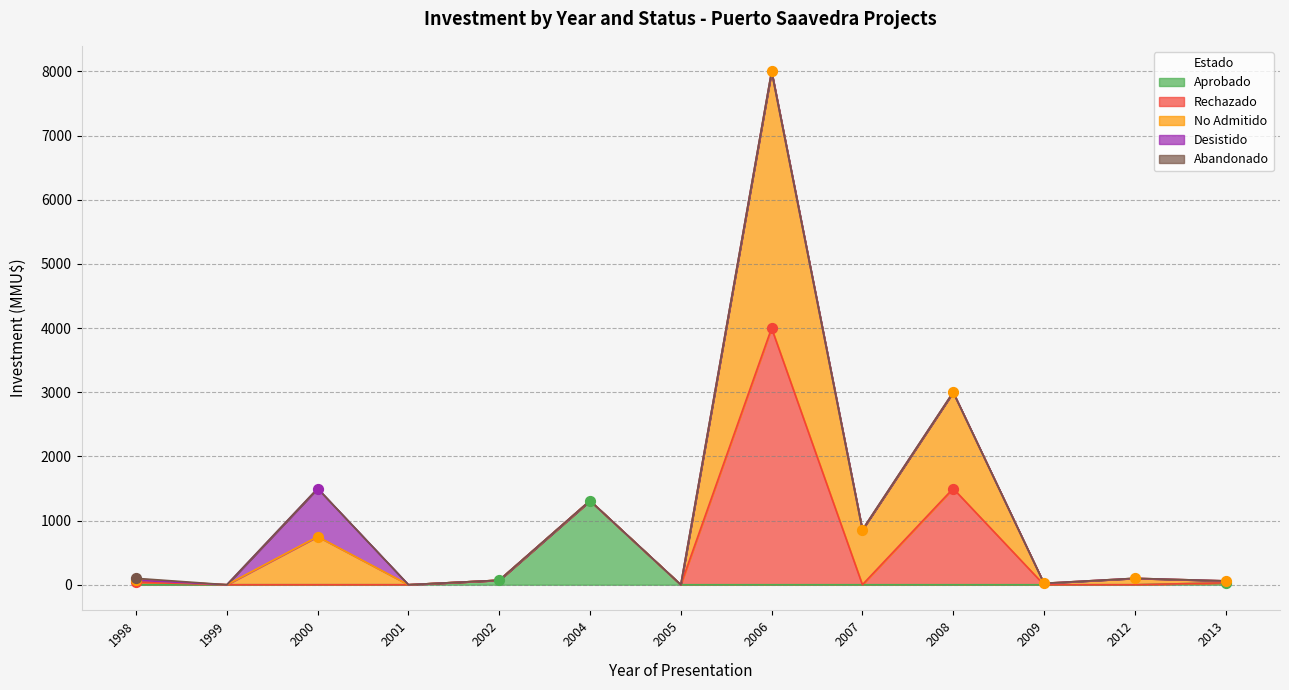

Which series contains the lowest Y value?

Aprobado